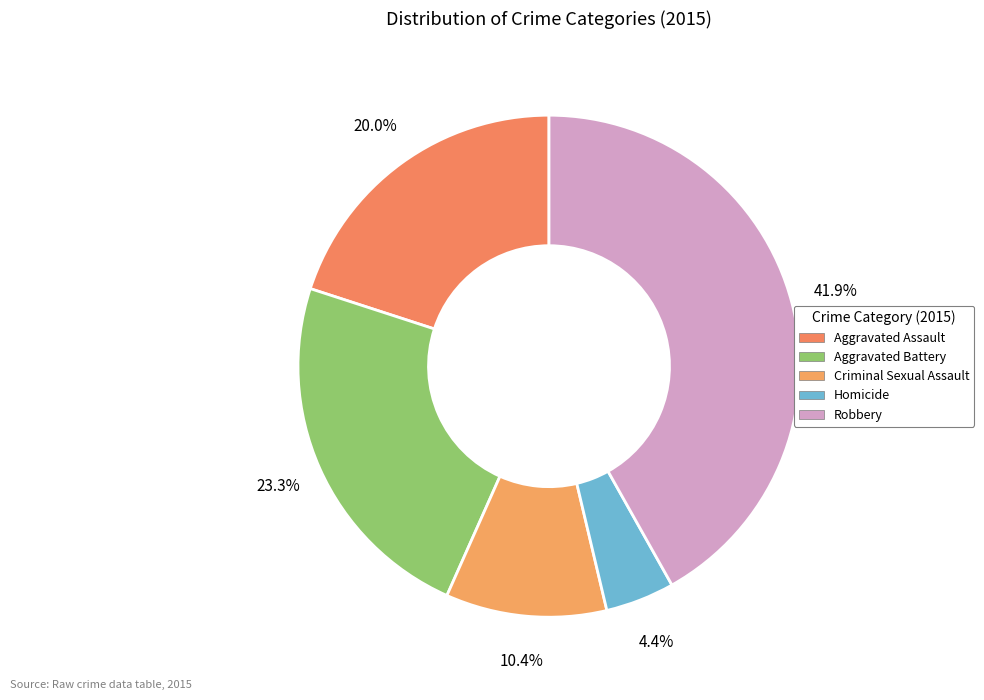

Combined, what portion of the pie is Criminal Sexual Assault and Homicide?

14.8%